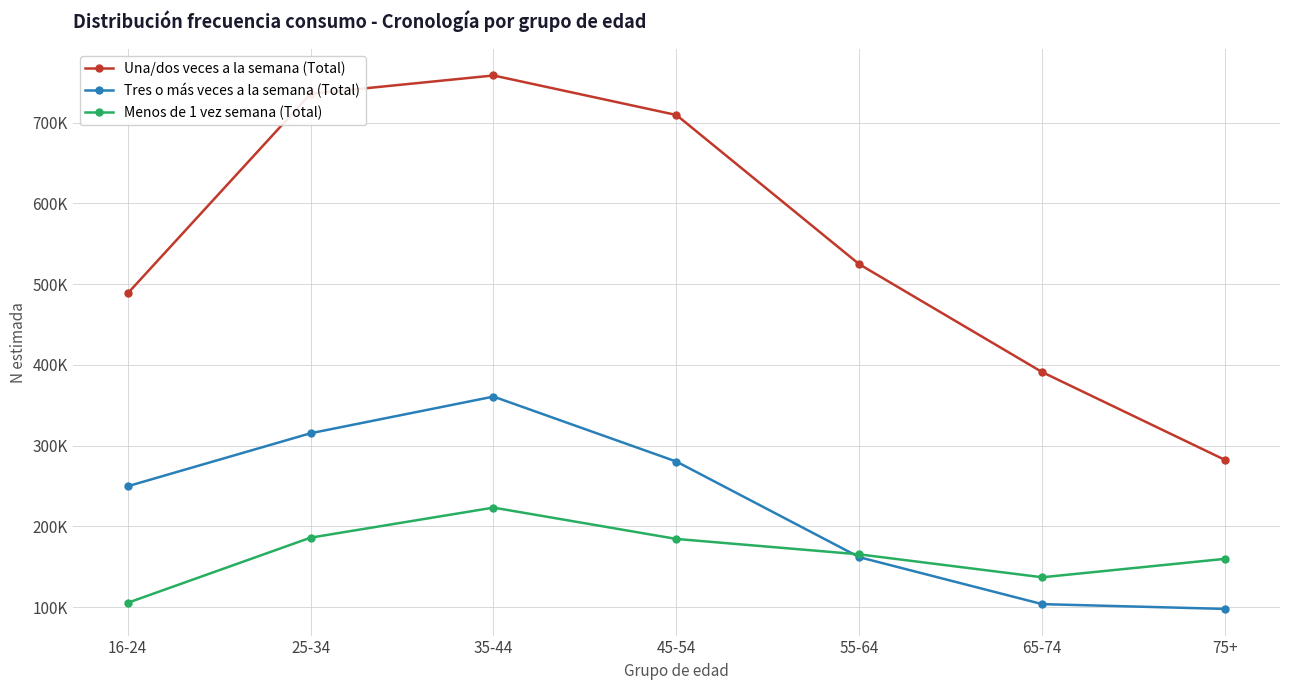

What are all the series names shown in the legend?

Una/dos veces a la semana (Total), Tres o más veces a la semana (Total), Menos de 1 vez semana (Total)